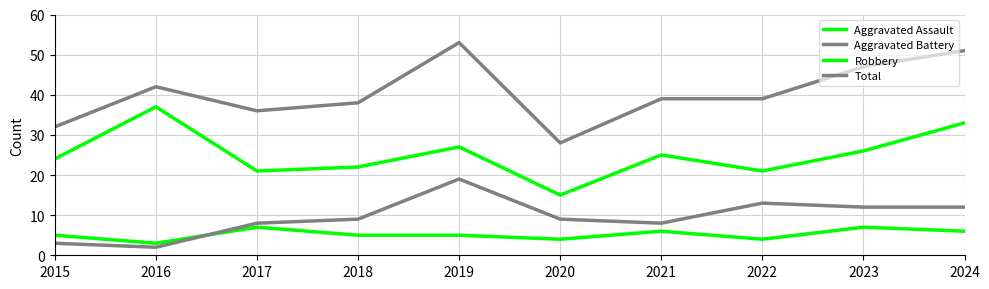

What is the sum of all Total values?

405